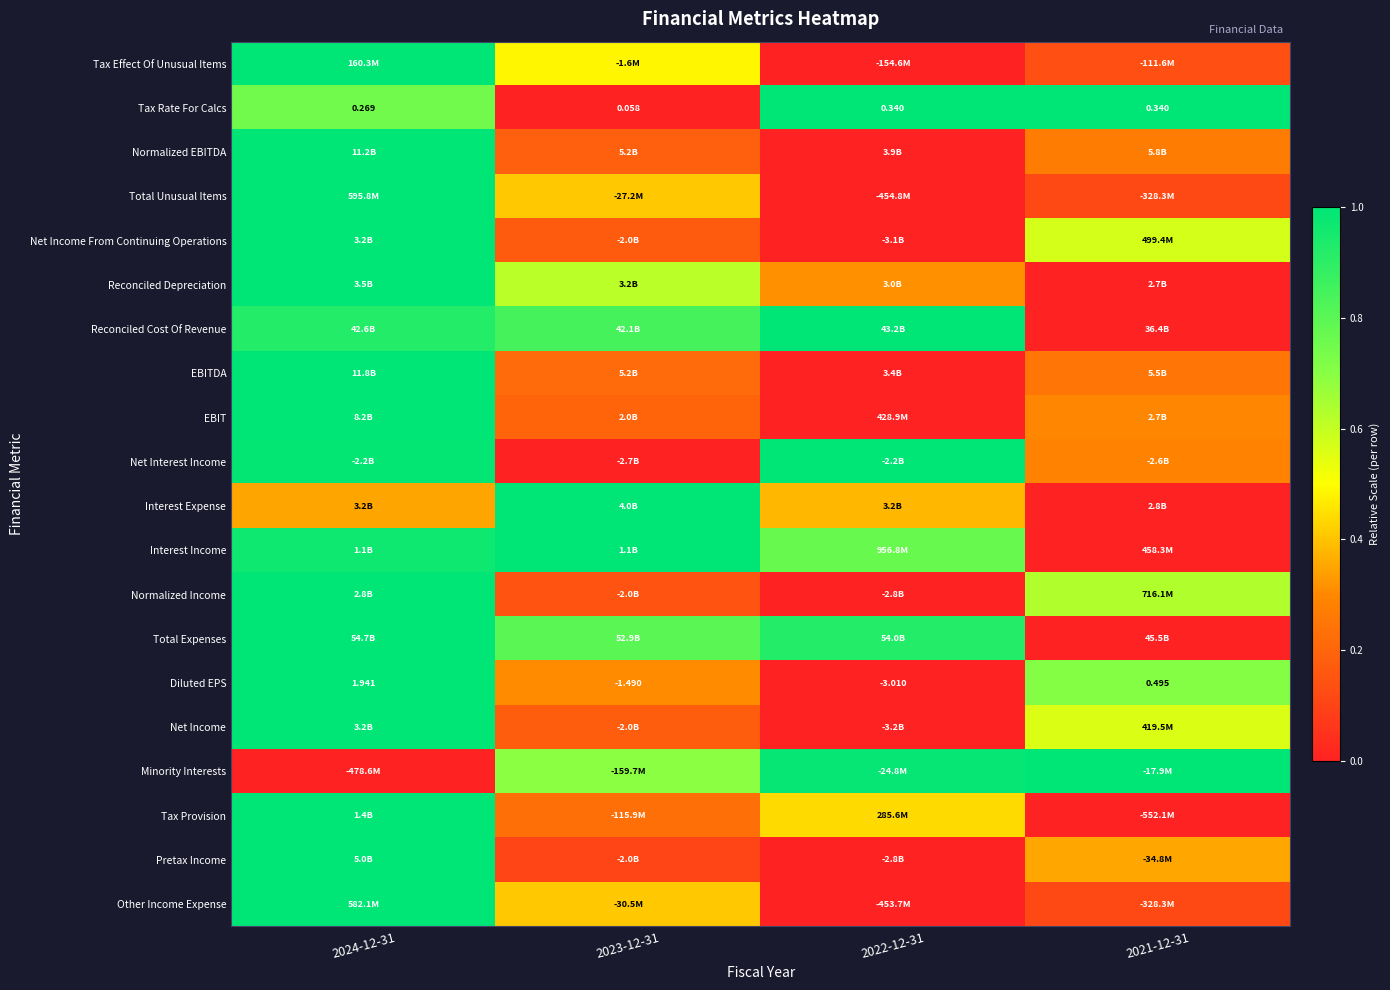

At which category does the chart reach its peak across all series?

2024-12-31